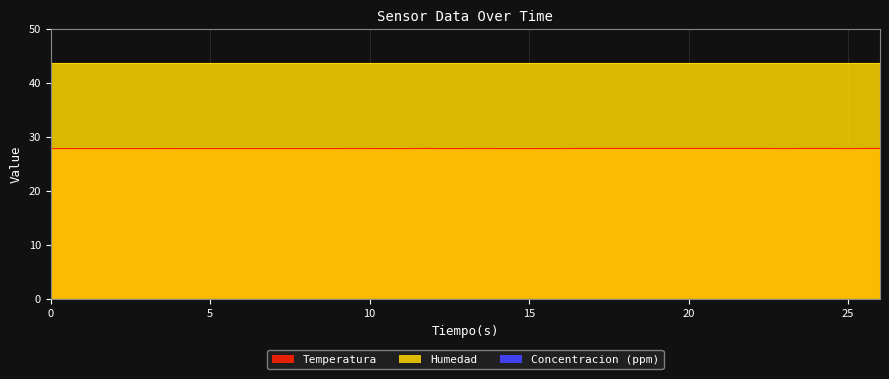

List the labels in order of Humedad value, largest first.

0, 1, 2, 2, 3, 4, 4, 5, 6, 7, 7, 8, 9, 9, 10, 11, 12, 12, 13, 14, 14, 15, 16, 17, 17, 18, 19, 19, 20, 21, 22, 22, 23, 24, 24, 25, 26